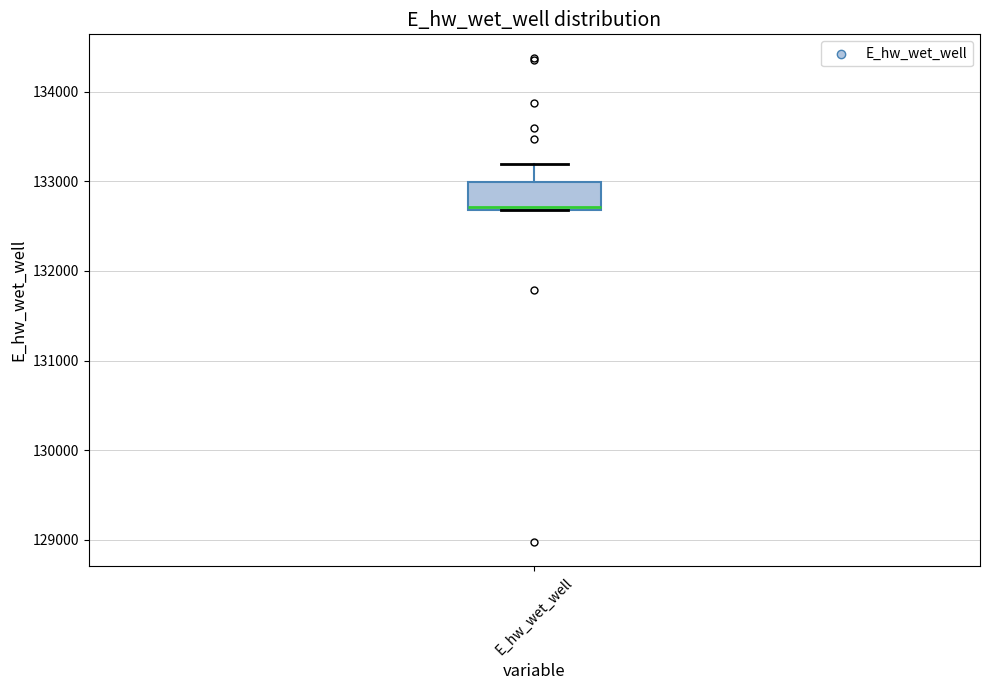

Read this box plot against the y-axis: the position of the median line, the range covered by the box, and the ends of both whiskers. The values are not printed on the chart, so give them approximately, as read against the axis.

median 132700, box 132700 to 133000, whiskers 132700 to 133200